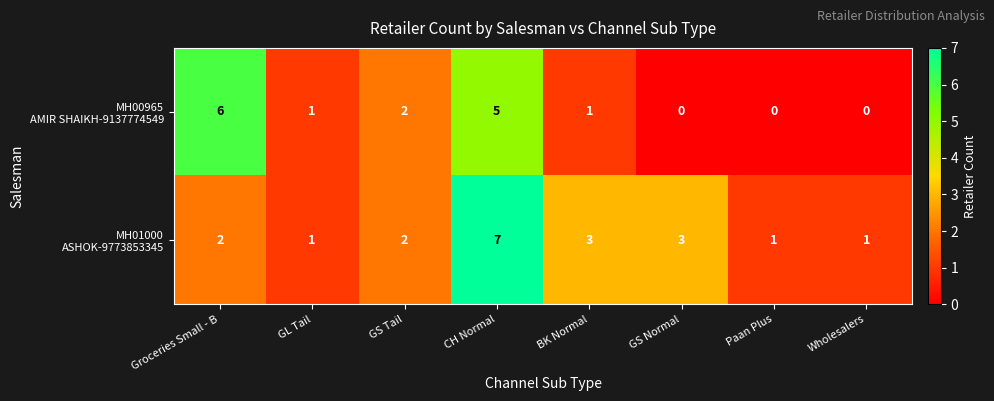

At which category does the chart reach its peak across all series?

CH Normal